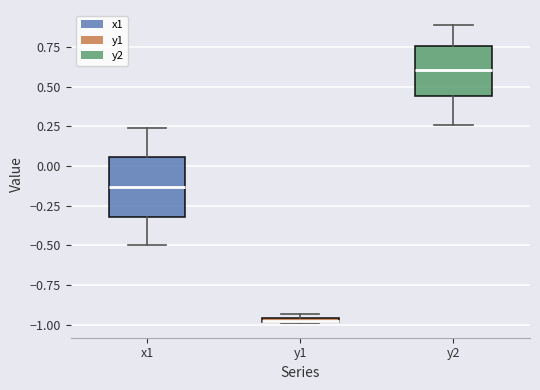

Where is the lower edge of the box for y1 on the y-axis? The values are not printed on the chart, so give them approximately, as read against the axis.

-1.00